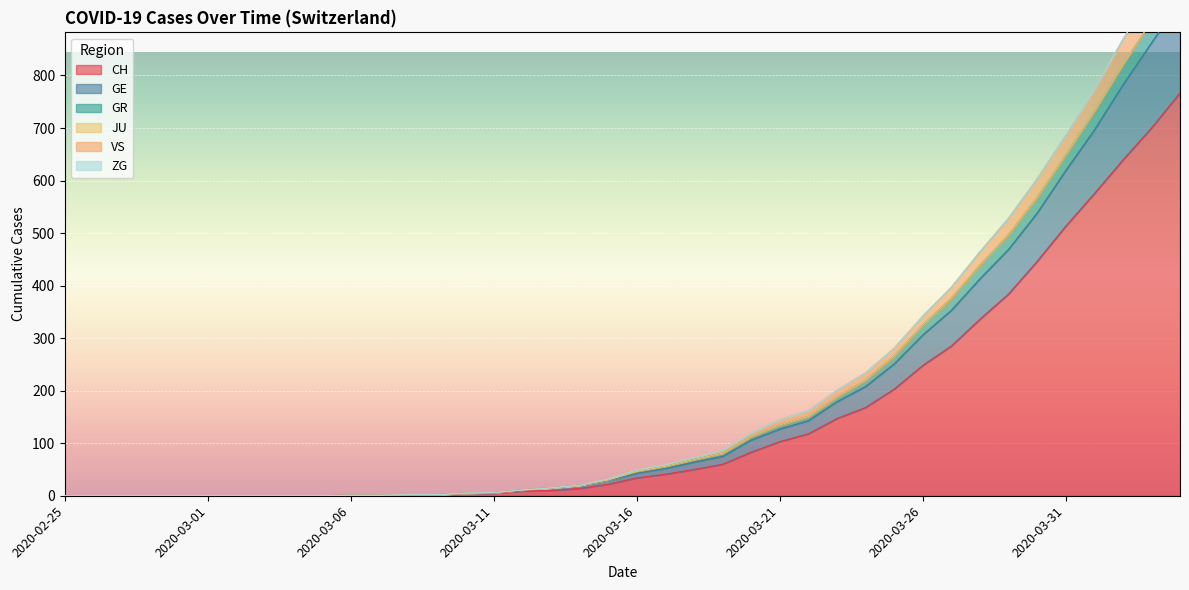

Does the chart display data point markers on the line(s)?

No